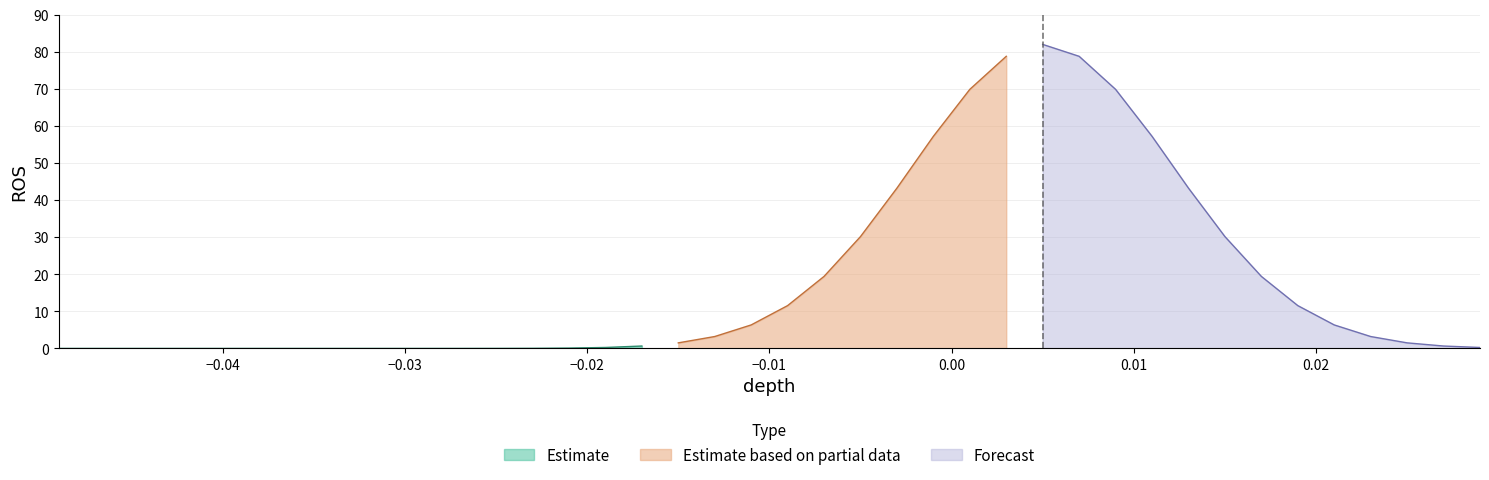

In ROS, how many points are higher than both neighbors (excluding endpoints)?

1